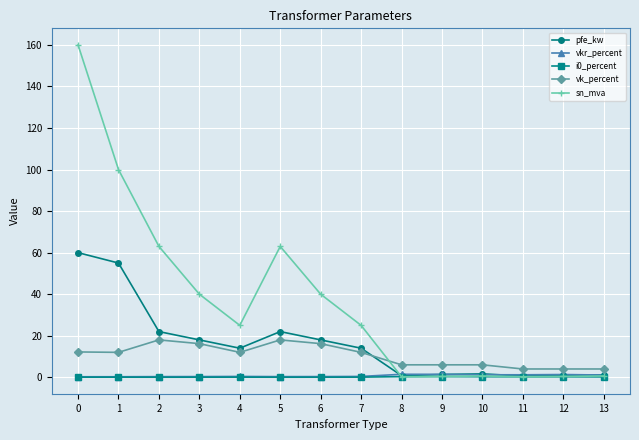

How many times do sn_mva and vkr_percent cross each other?

1